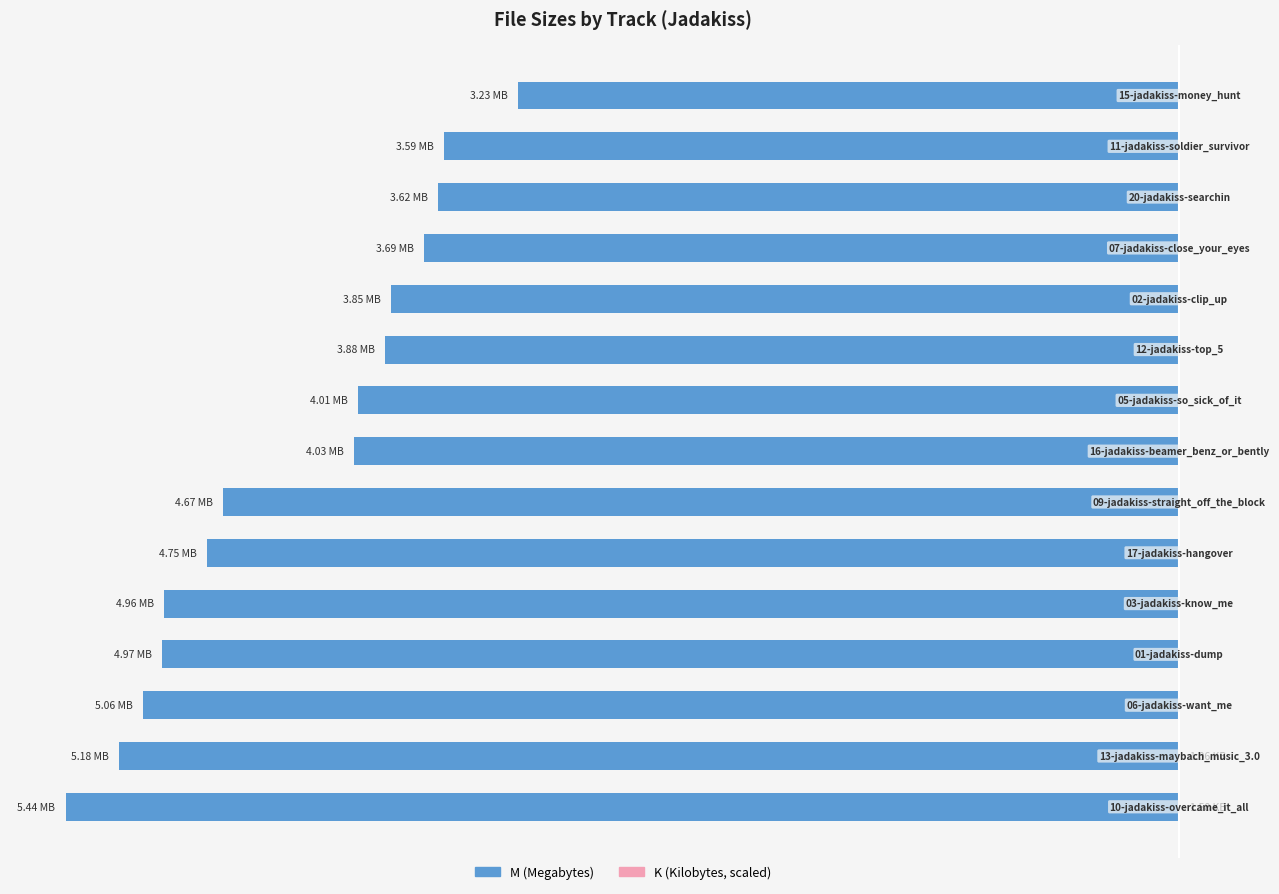

Reading right to left, list all the values displayed in this chart.

M (MB): -3.2	-3.6	-3.6	-3.7	-3.9	-3.9	-4.0	-4.0	-4.7	-4.8	-5.0	-5.0	-5.1	-5.2	-5.4
K (KB→MB): 0.0	0.0	0.0	0.0	0.0	0.0	0.0	0.0	0.0	0.0	0.0	0.0	0.0	0.0	0.0